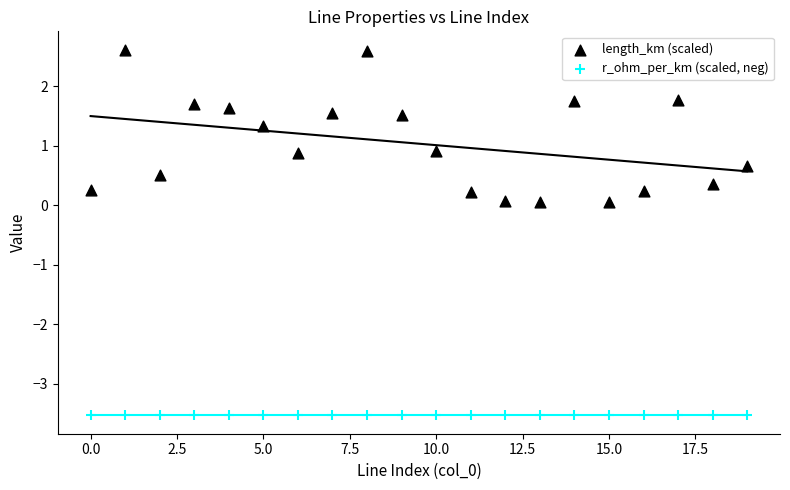

Which series reaches the minimum Y coordinate?

r_ohm_per_km (scaled, neg)